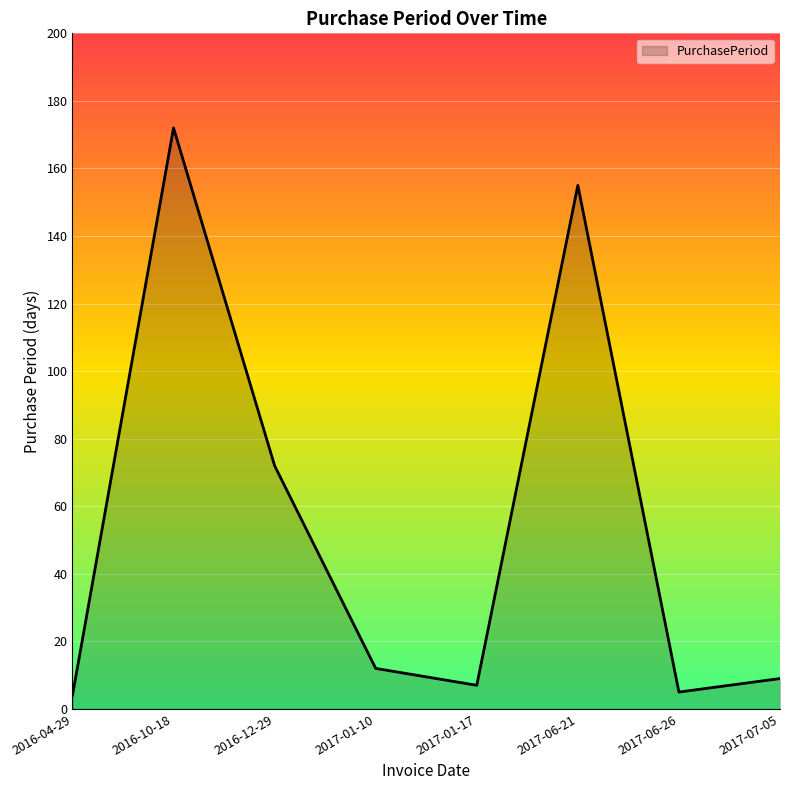

The value at 2016-10-18 is 63. True or false?

False